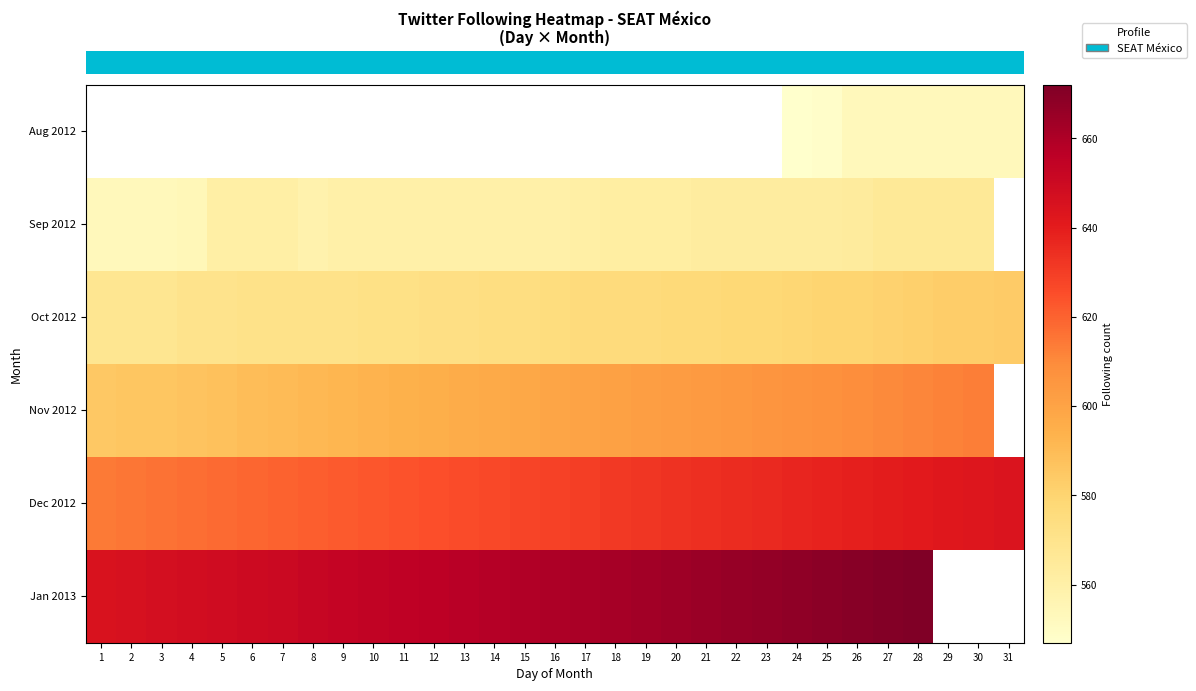

True or false: row_3 has a value of 397.4 at 21.

False